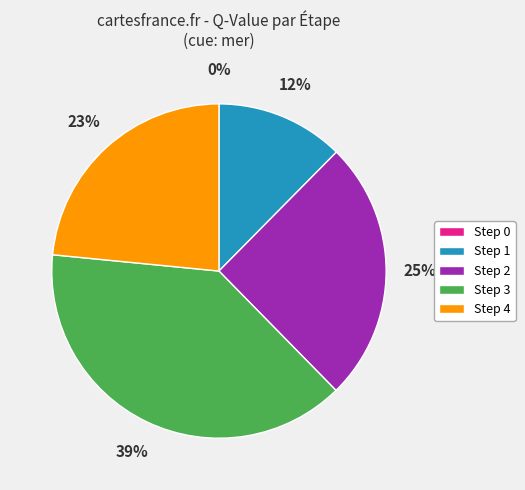

Between Step 2 and Step 1, which is larger?

Step 2